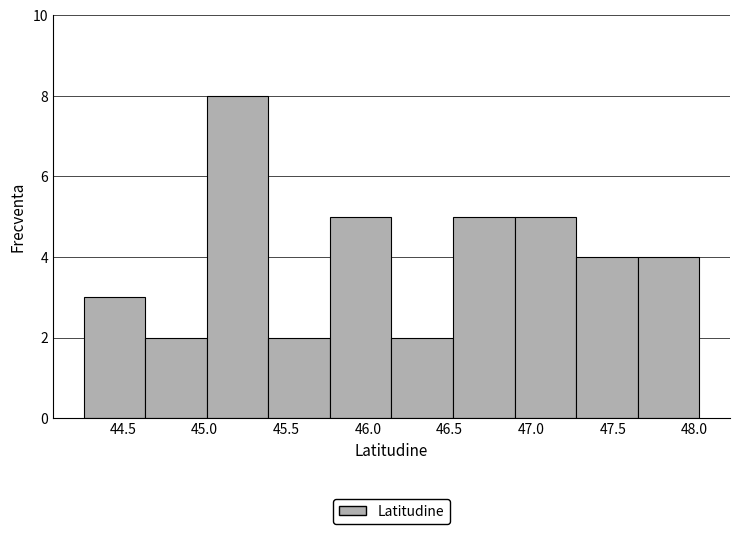

Which range on the x-axis has the tallest bar?

45.00 to 45.40